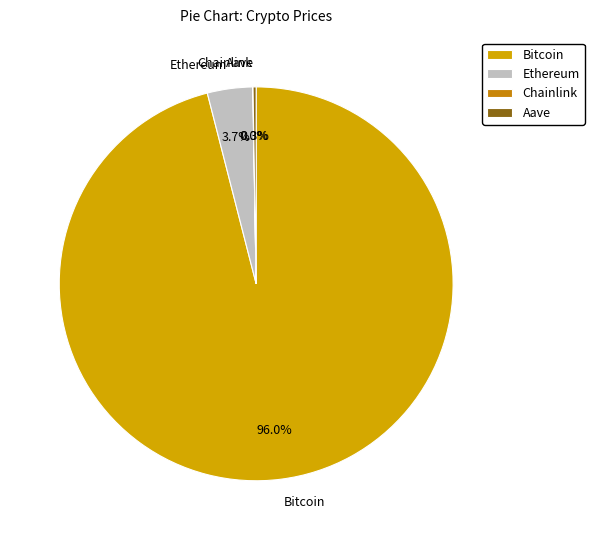

Which slice is the largest?

Bitcoin